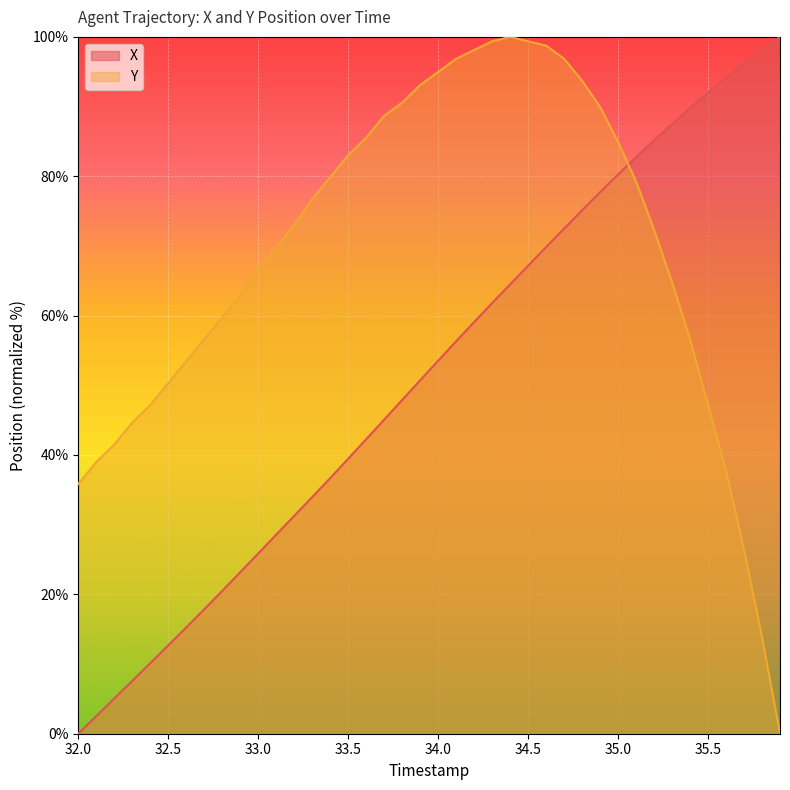

How many lines are shown in the chart?

2